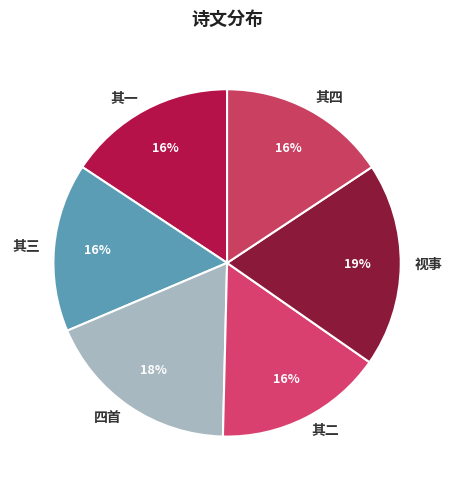

What is the ratio of the value at 视事 to the value at 其一?

1.2